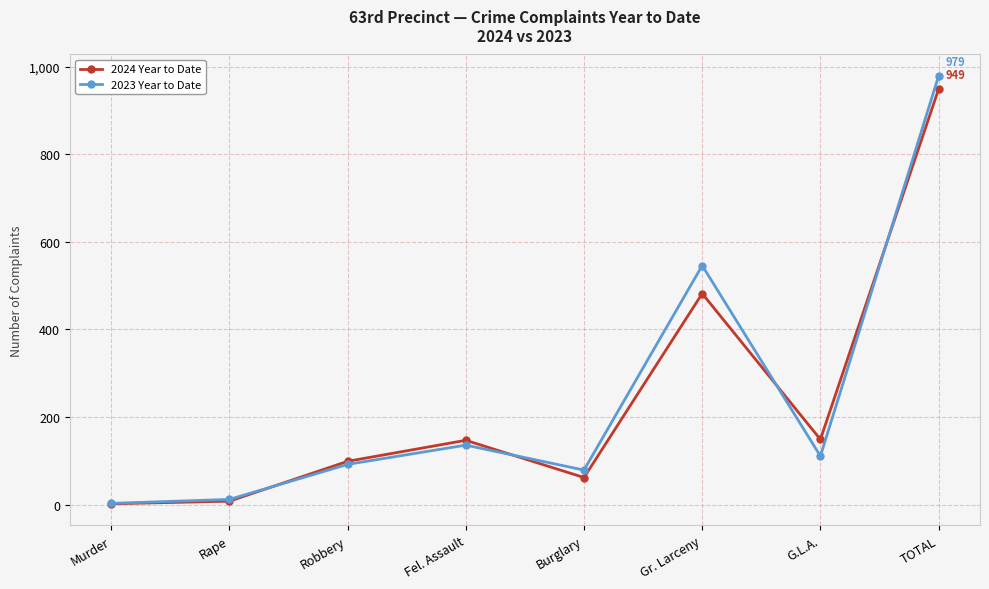

In 2024 Year to Date, how many points are higher than both neighbors (excluding endpoints)?

2